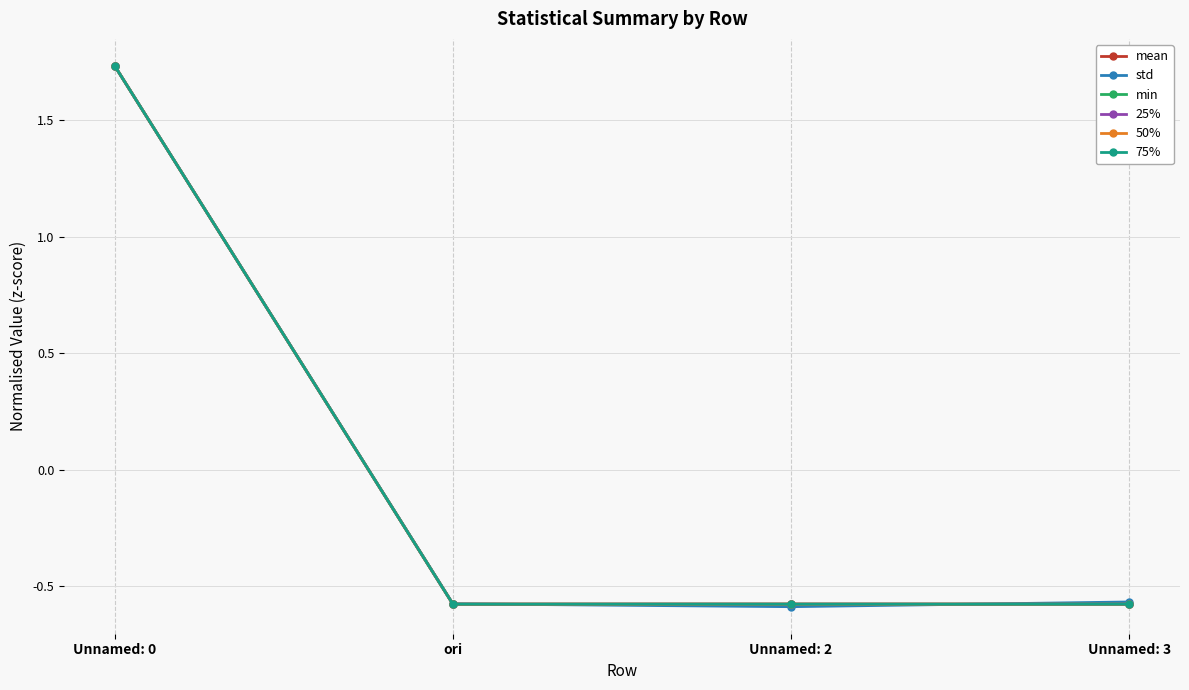

How many interior local valleys does the mean series have?

1